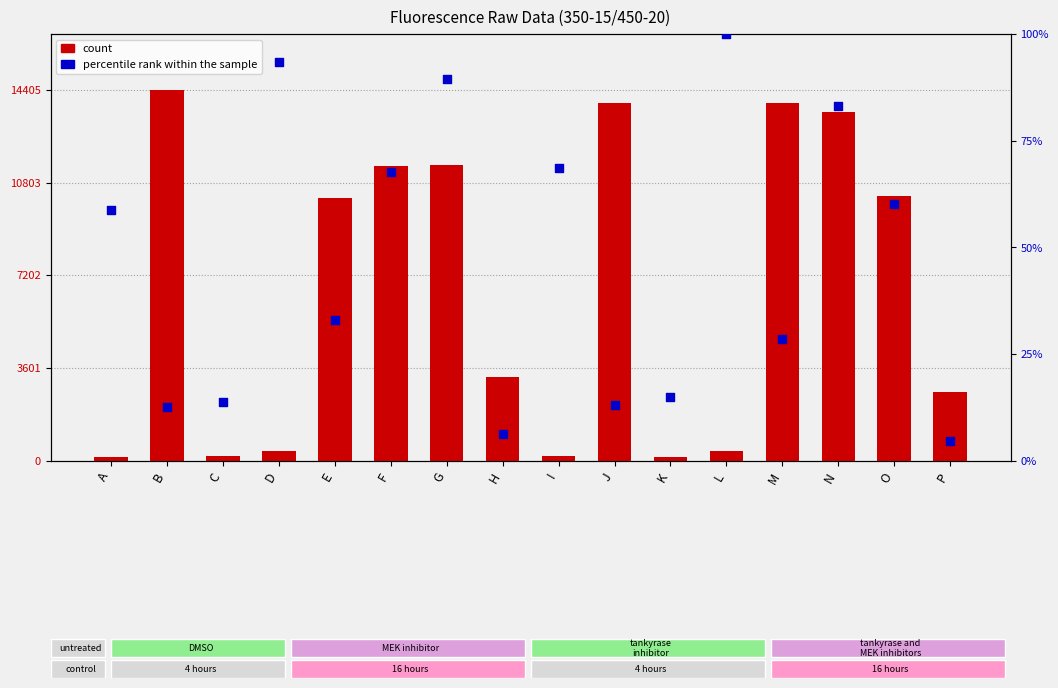

At how many categories does at least one series exceed 11509?

4